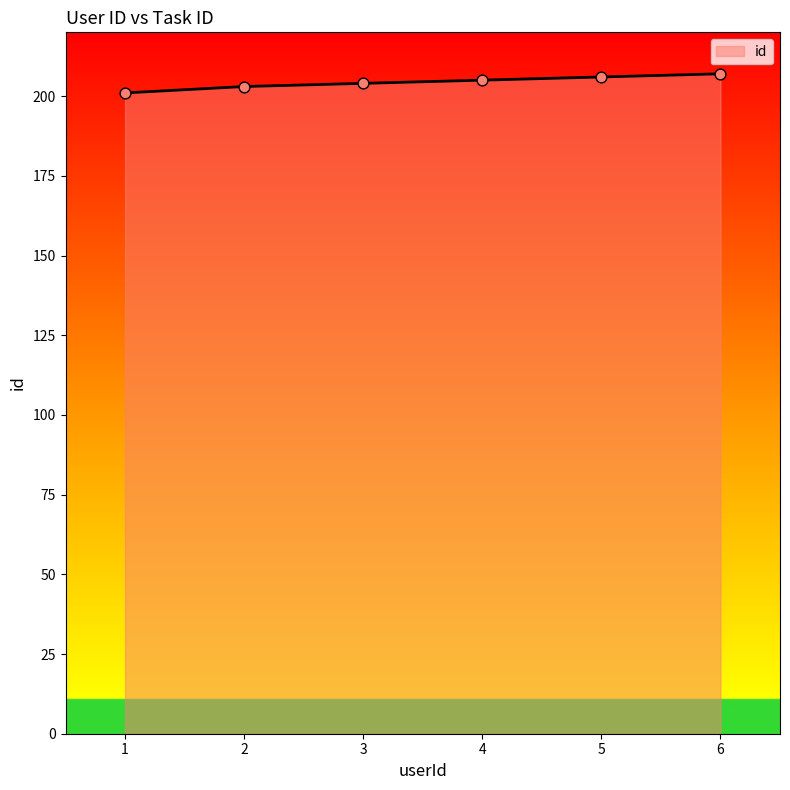

What is the change in value from 2 to 4?

+2